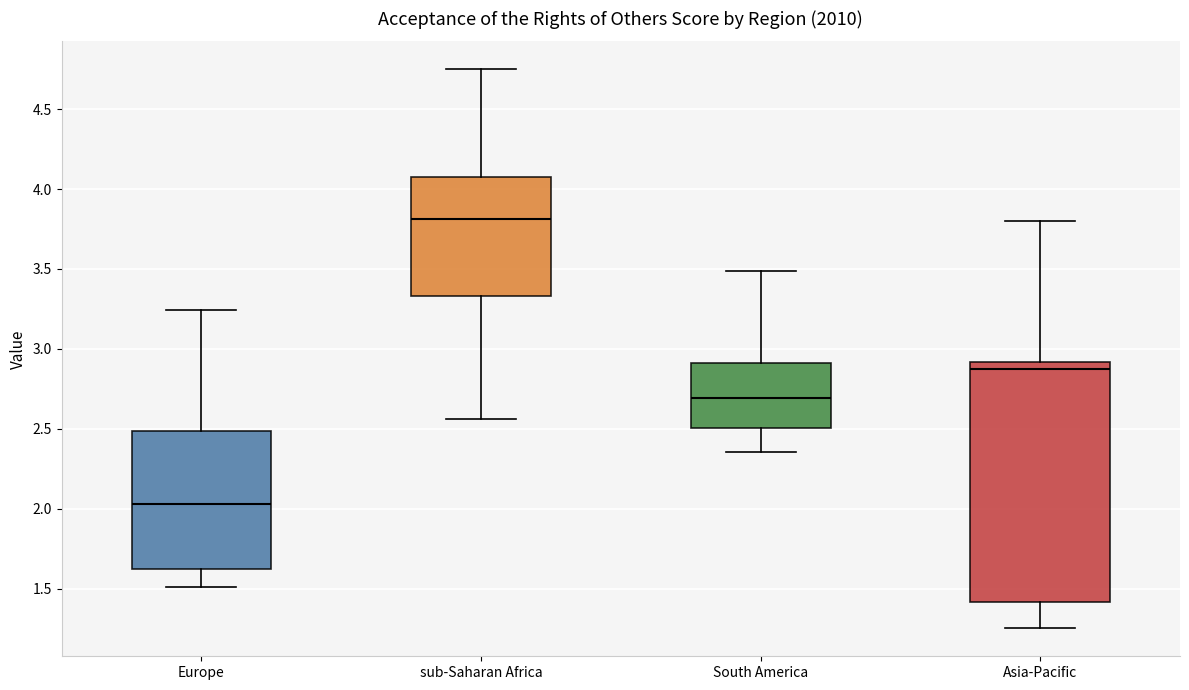

Which box is the tallest, from its lower edge to its upper edge?

Asia-Pacific